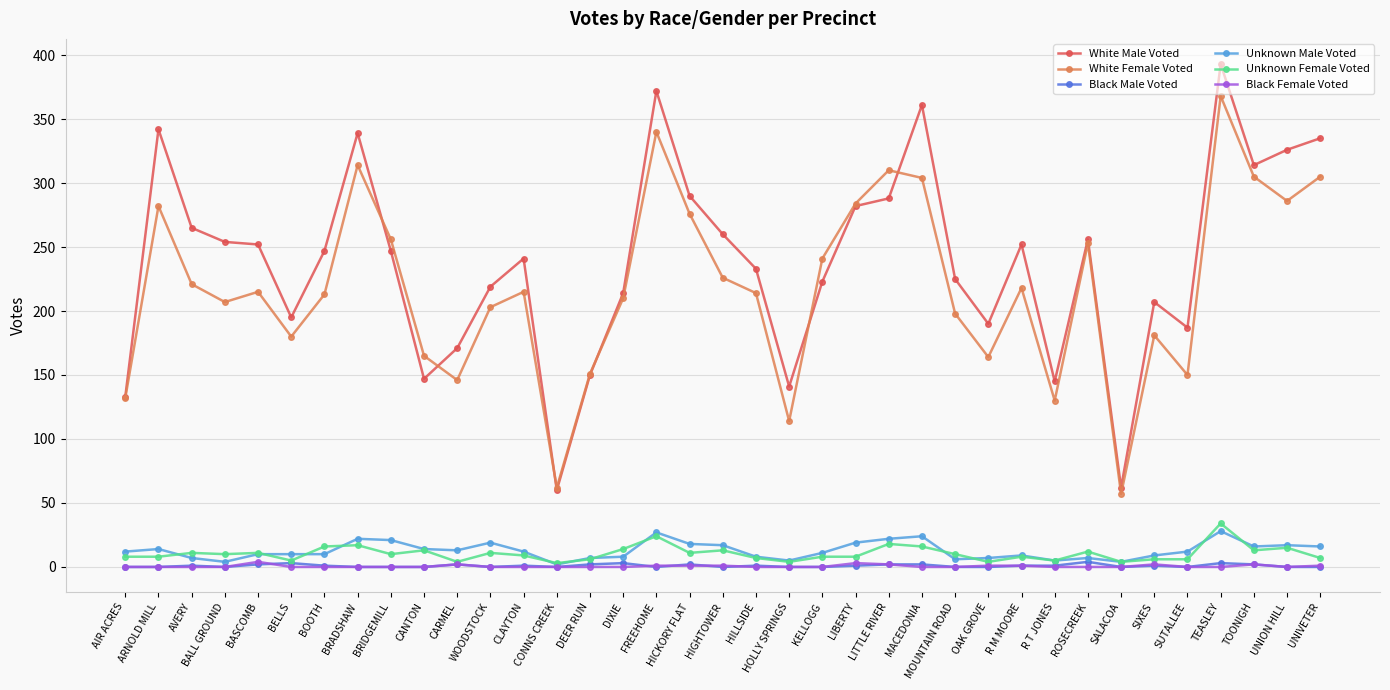

At which category does the chart reach its peak across all series?

TEASLEY